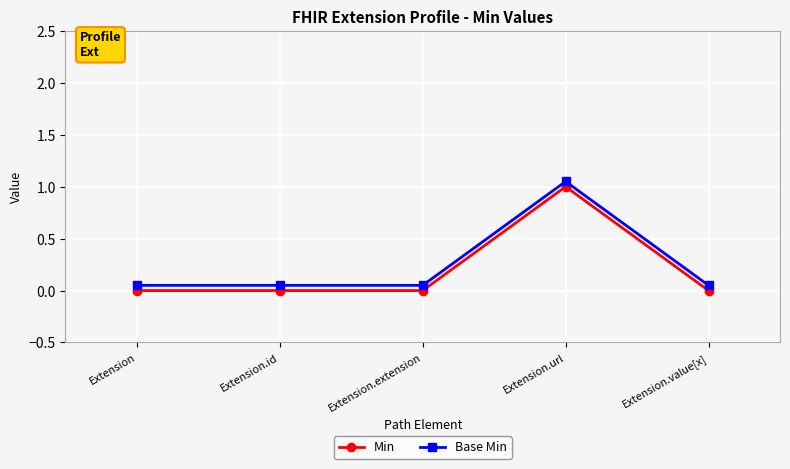

True or false: Base Min has more than 2 points higher than both neighbors.

False